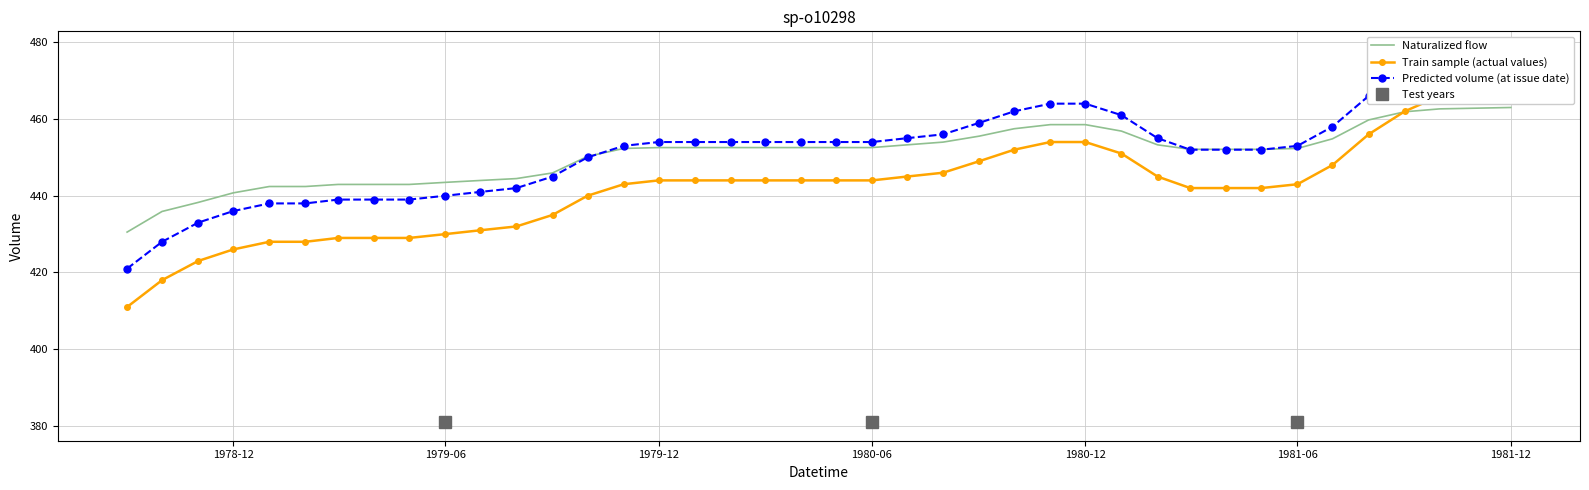

The value of Naturalized flow at 1981-06 is 452.3. True or false?

True